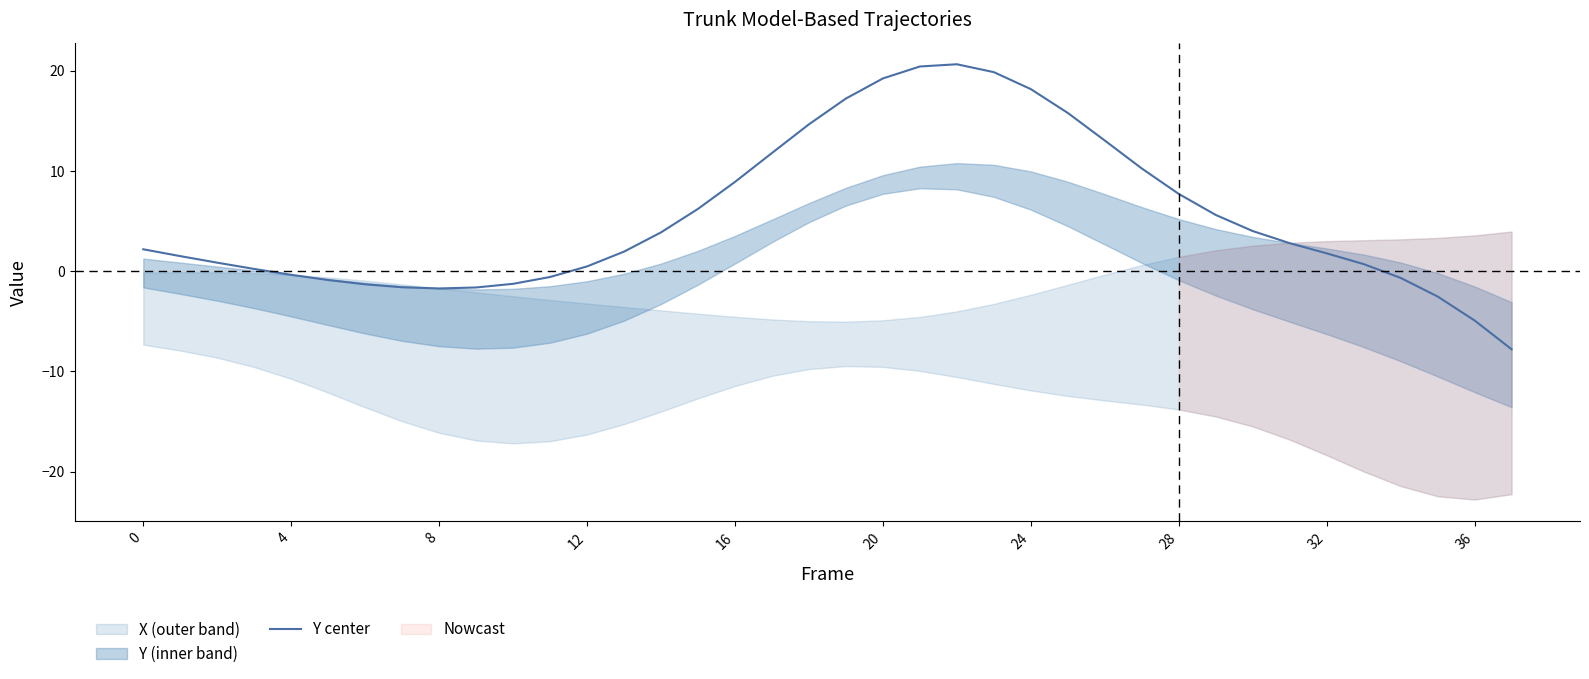

Is it true that the value at 34 is -0.7?

True